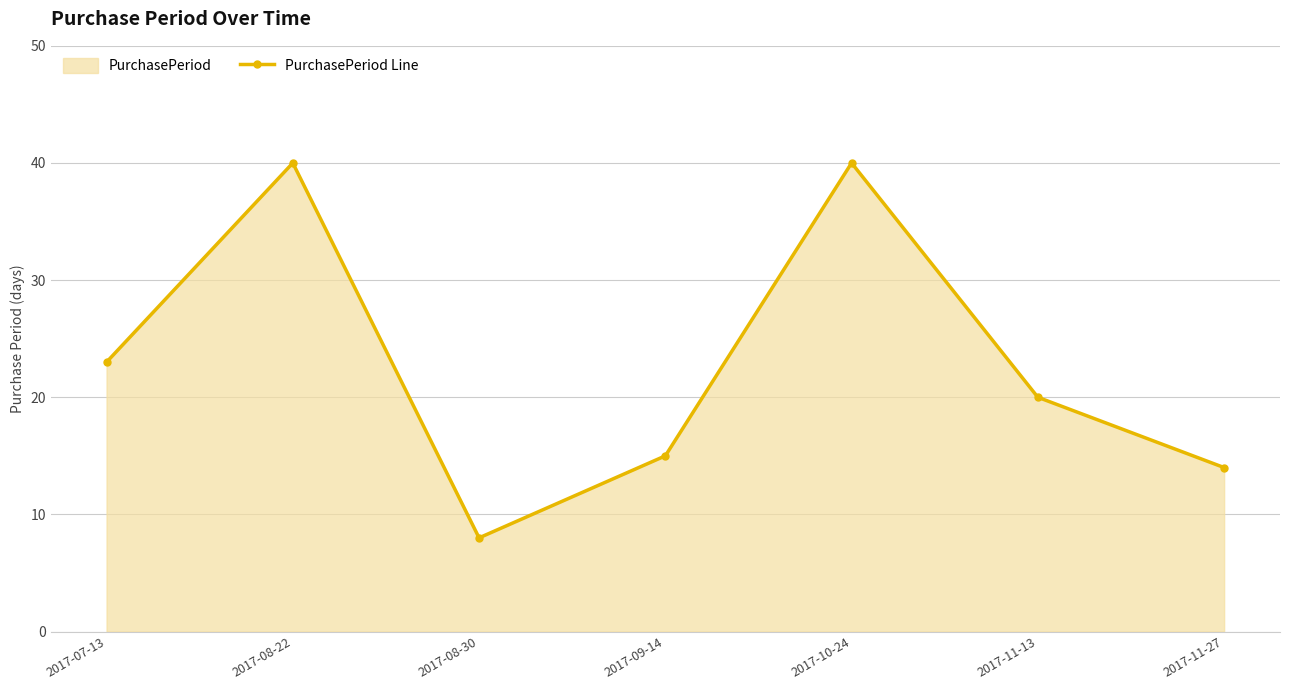

Which category has the lowest value across all series?

2017-08-30